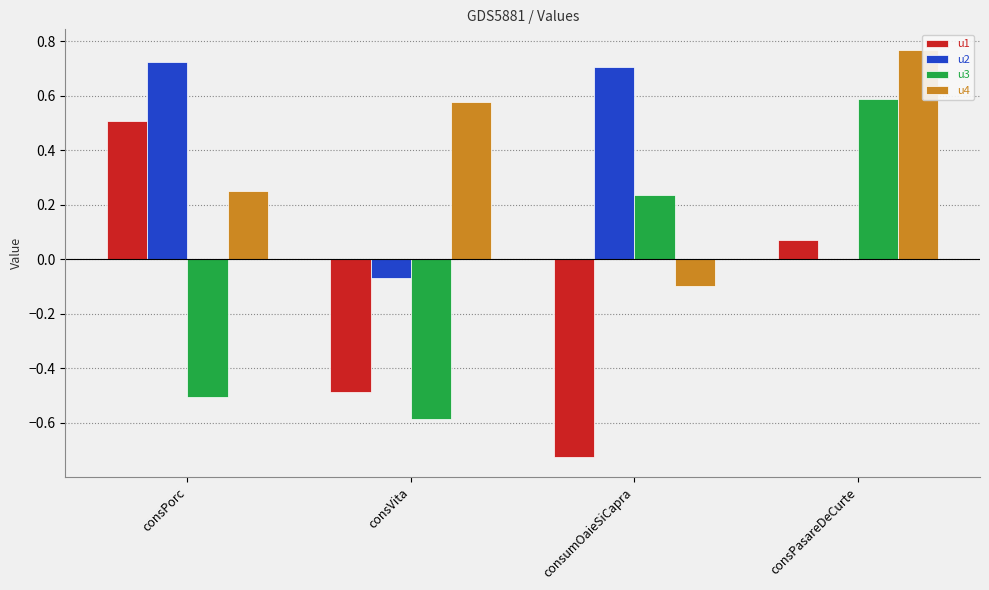

Count the number of categories in the chart.

4